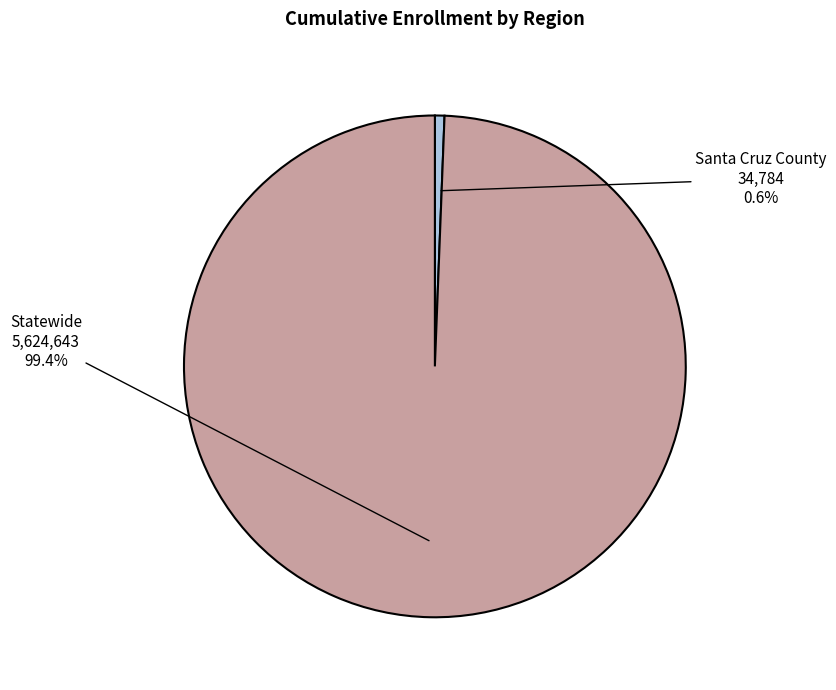

Is Statewide the majority of the pie?

Yes